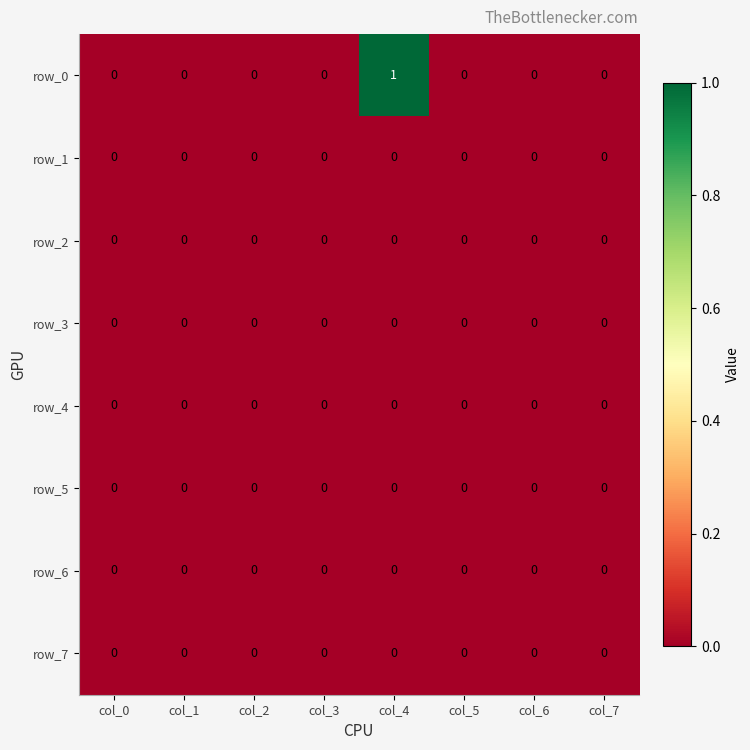

Which label corresponds to the largest value in the chart?

col_4